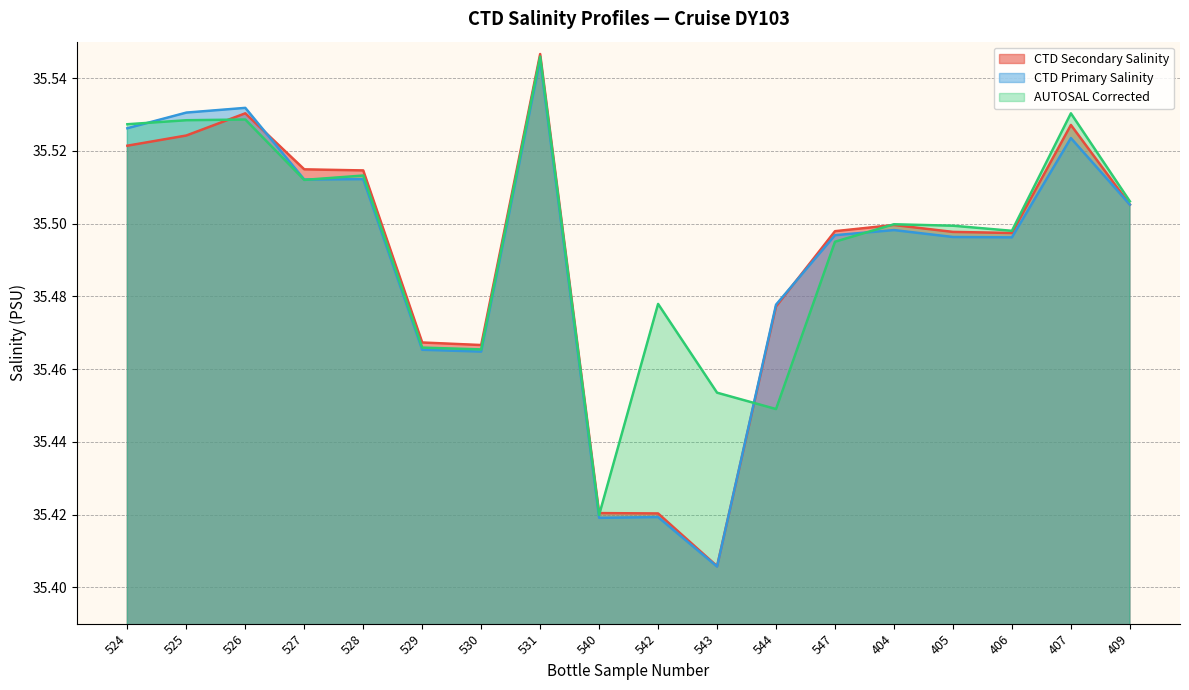

At which category does CTD Secondary Salinity reach its first local valley?

530